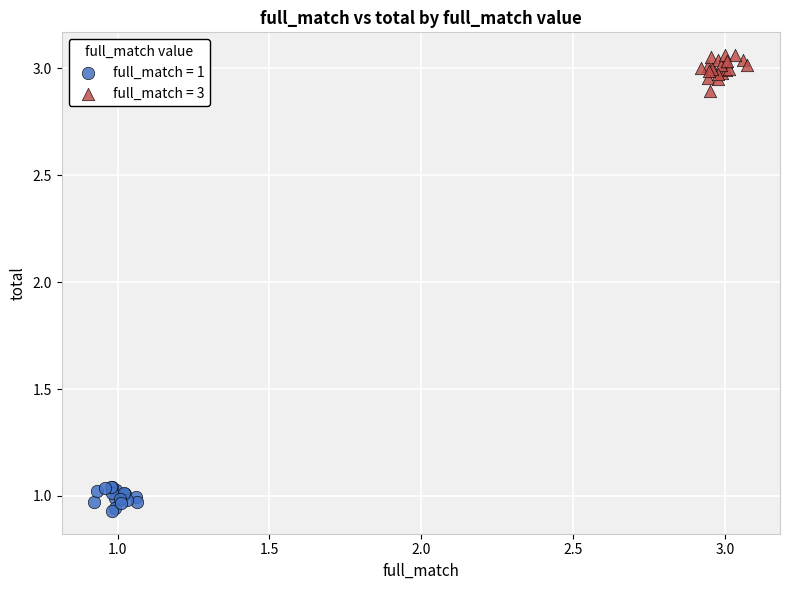

What are all the series names shown in the legend?

full_match = 1, full_match = 3